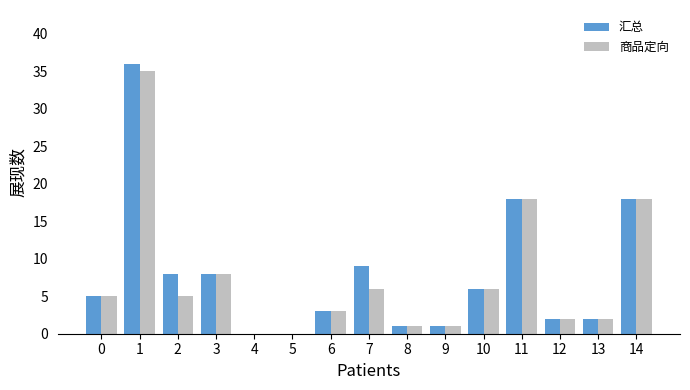

Reading right to left, transcribe all the data shown in this chart.

汇总: 18	2	2	18	6	1	1	9	3	0	0	8	8	36	5
商品定向: 18	2	2	18	6	1	1	6	3	0	0	8	5	35	5